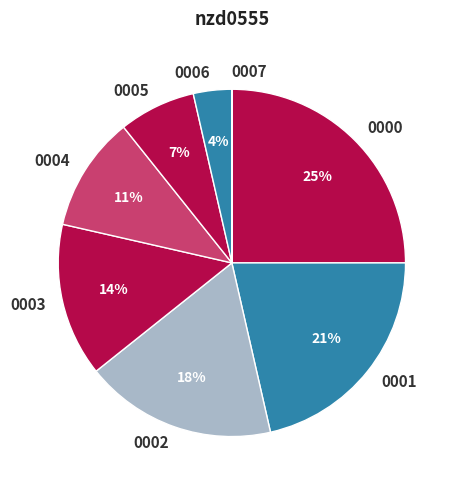

Is there a majority slice in this chart?

No